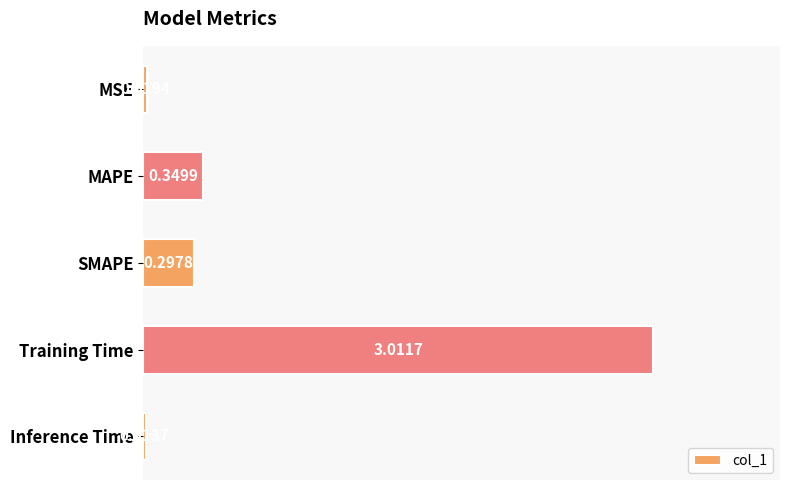

Are the bars horizontal?

Yes